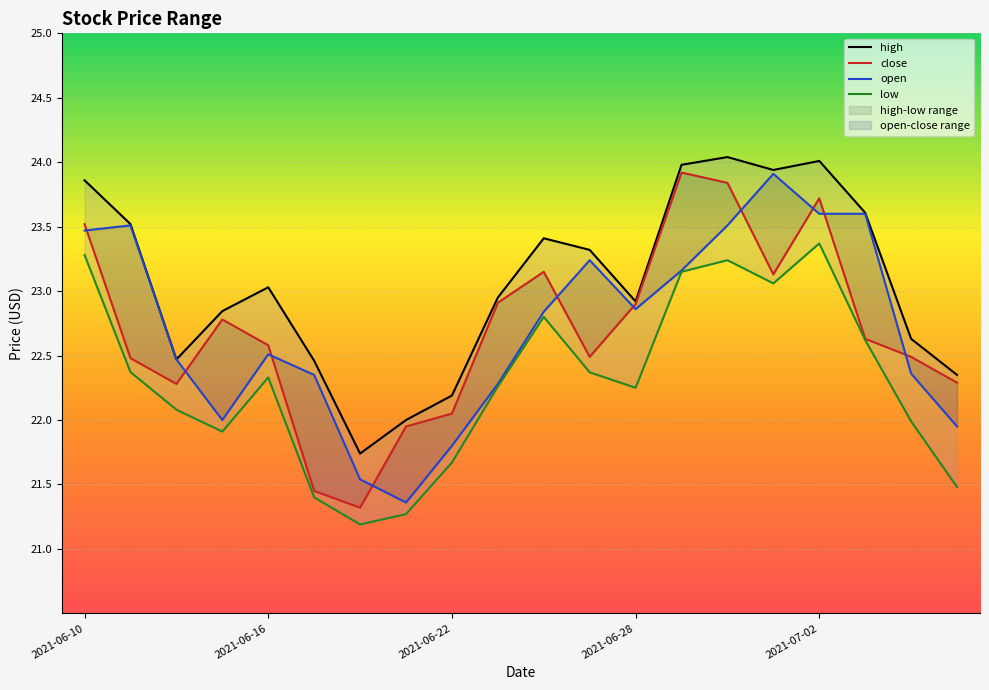

At which category does open reach its first local valley?

2021-06-15